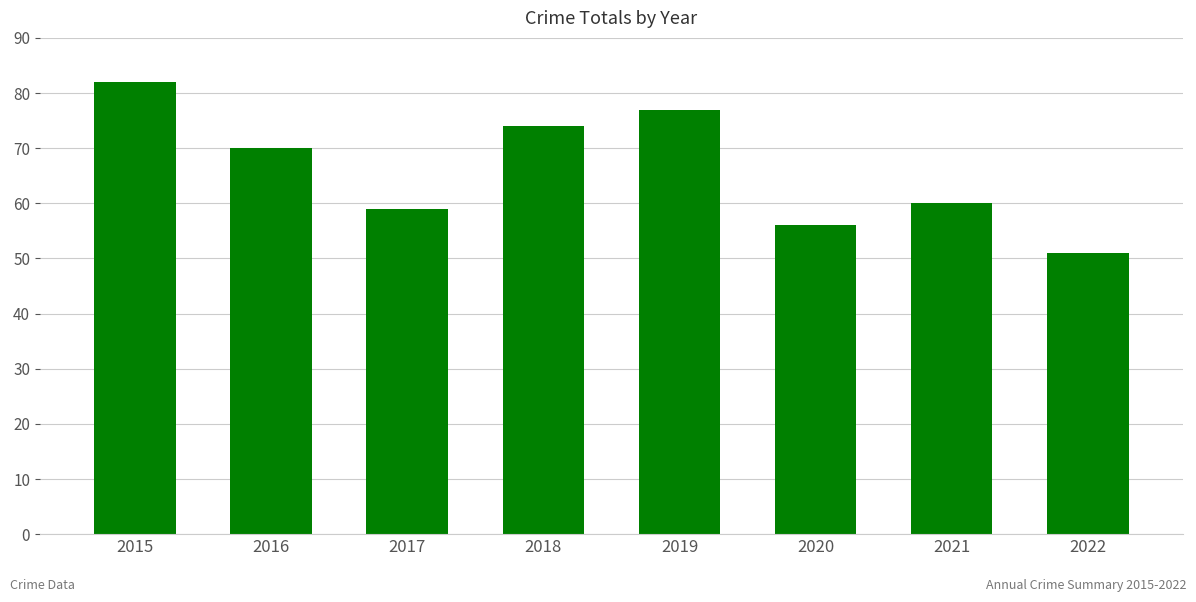

What is the ratio of the value at 2021 to the value at 2018?

0.8